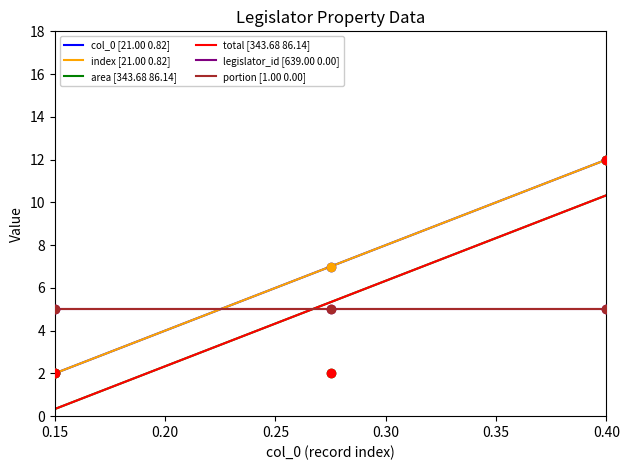

Which series reaches the maximum Y coordinate?

col_0